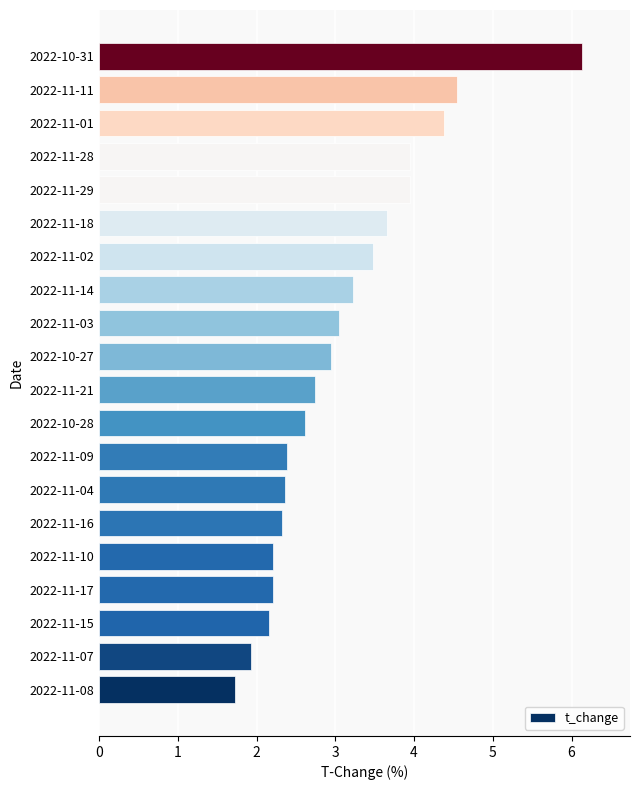

What is the difference between the maximum and second lowest values?

4.2